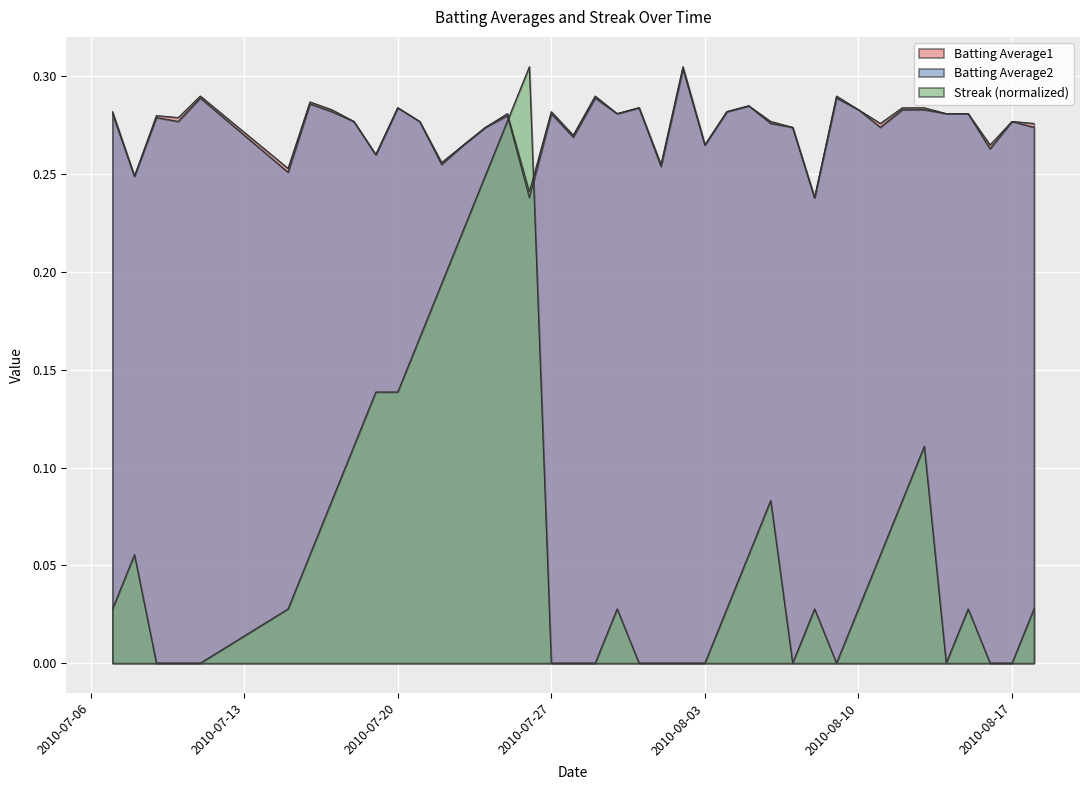

The value of Batting Average1 at 2010-07-20 is 0.3. True or false?

True